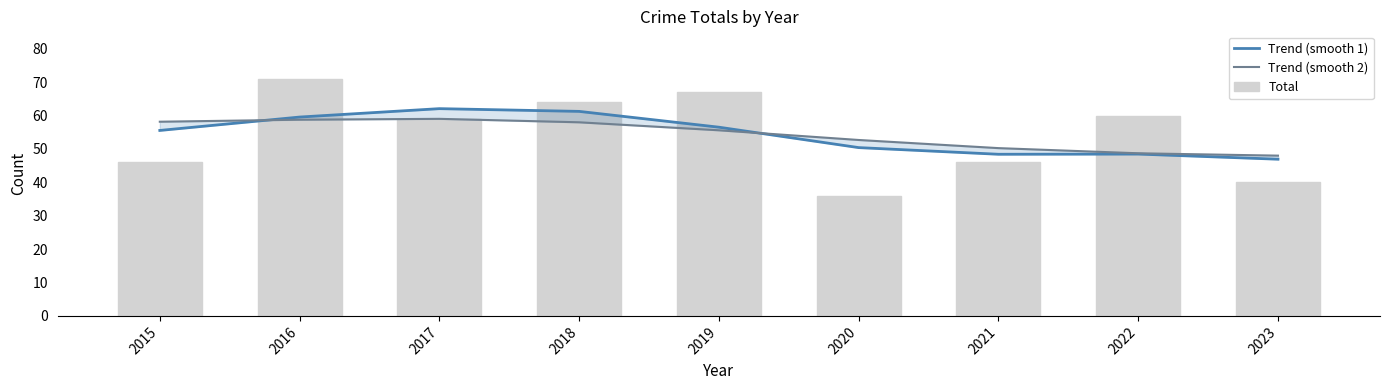

The Total series shows 46.0 at 2015. True or false?

True